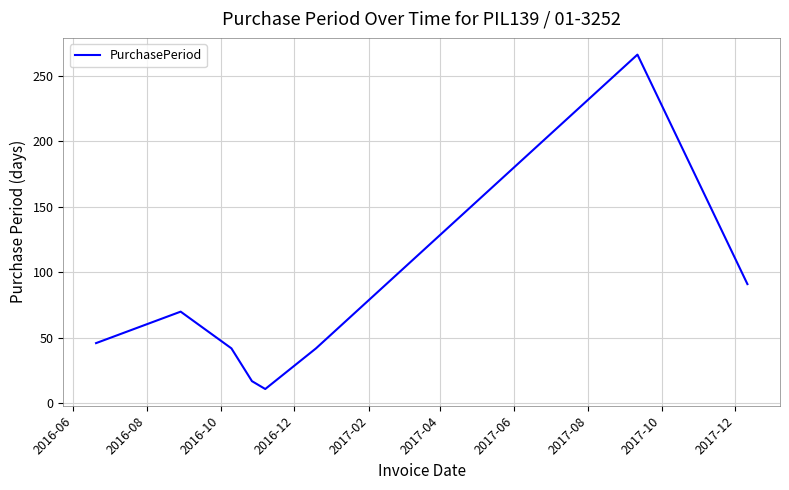

What is the sum of all values?

585